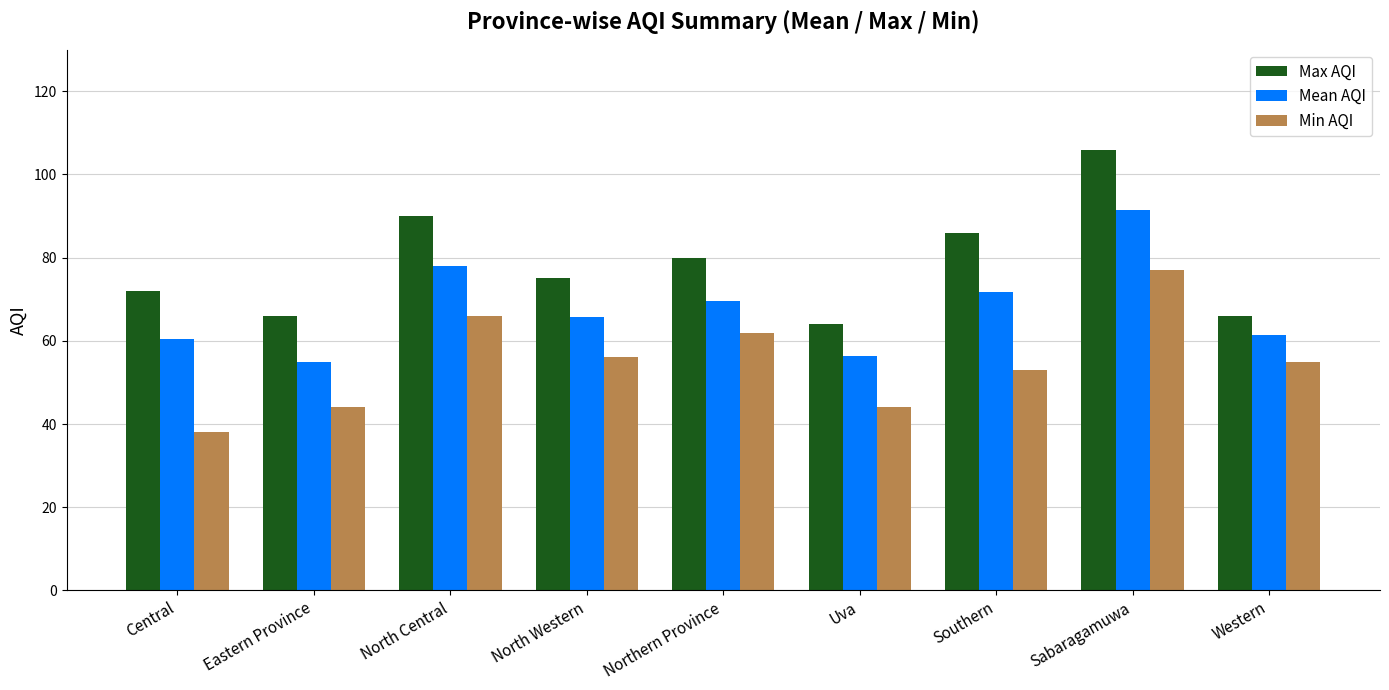

What is the difference between the maximum and minimum values in the Max AQI series?

42.0